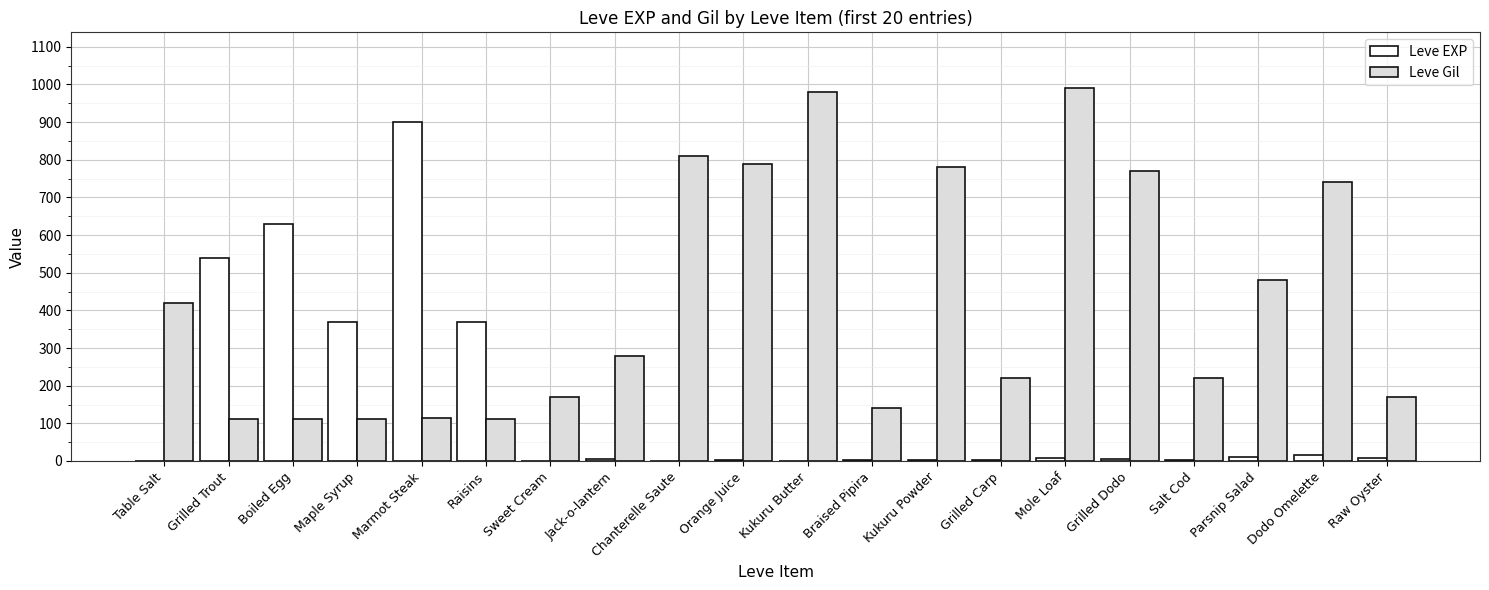

The value of Leve Gil at Grilled Carp is 220. True or false?

True